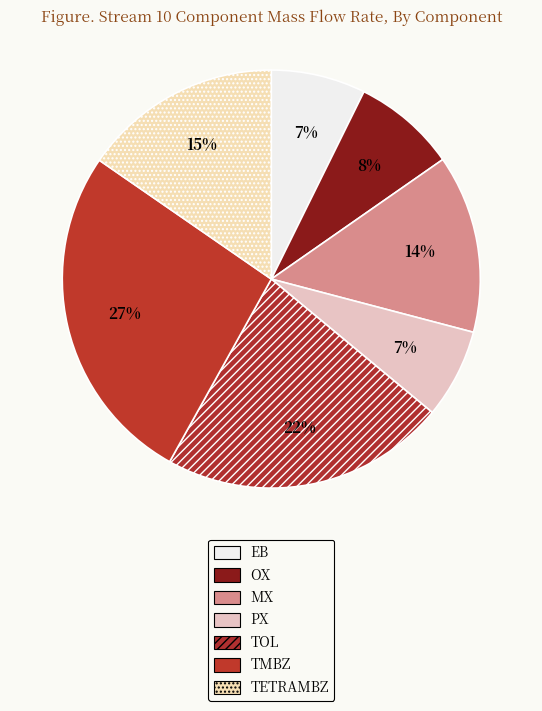

Does any single category account for the majority?

No